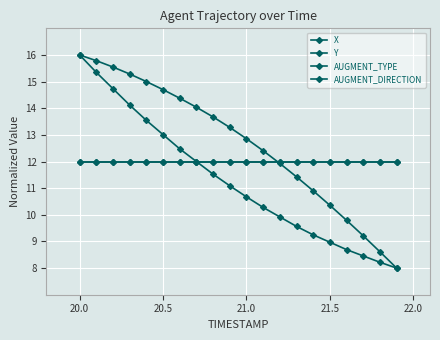

Does the chart display data point markers on the line(s)?

Yes